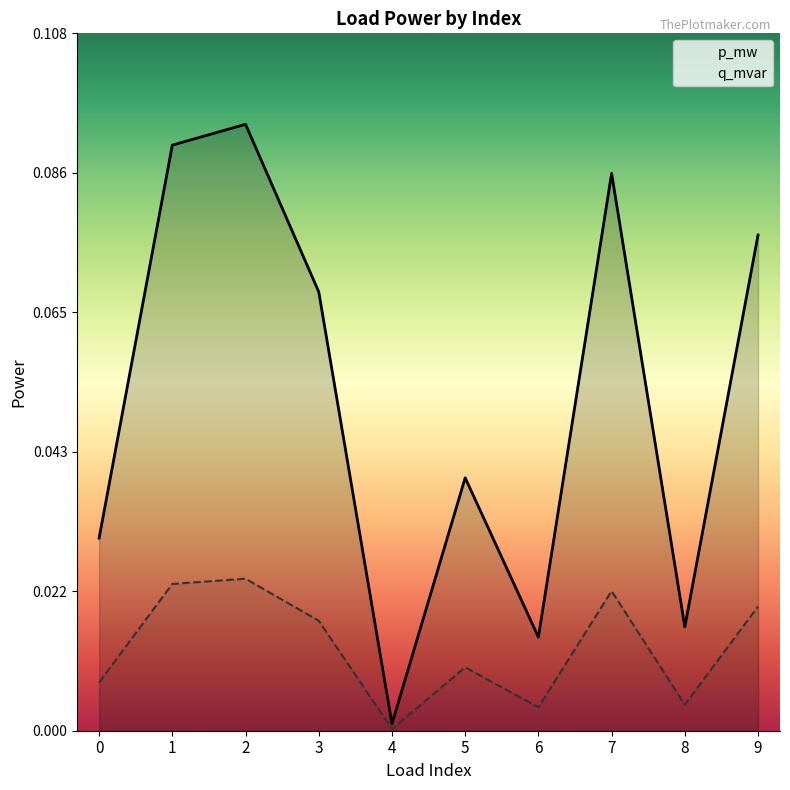

At which category is the sum across all series the highest?

2